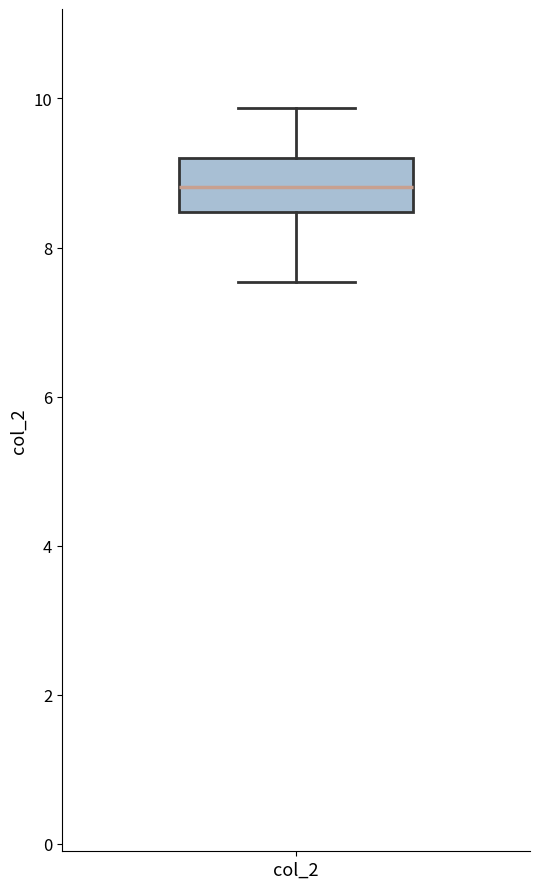

Read this box plot against the y-axis: the position of the median line, the range covered by the box, and the ends of both whiskers. The values are not printed on the chart, so give them approximately, as read against the axis.

median 8.8, box 8.4 to 9.2, whiskers 7.6 to 9.8